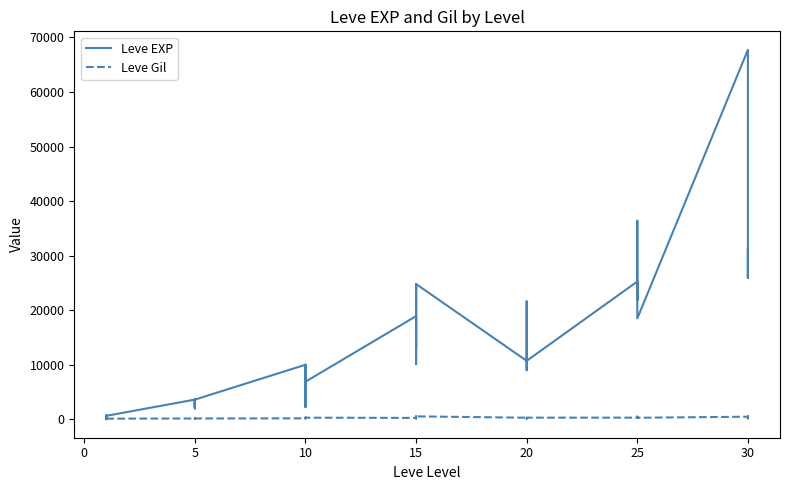

What is the lowest value of the Leve Gil series?

105